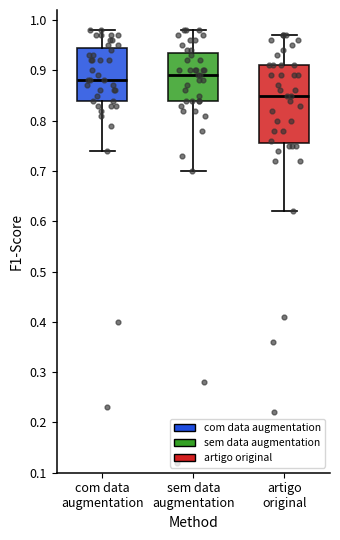

Reading left to right, read every box against the y-axis: the position of its median line, the range the box covers, and the ends of its whiskers. The values are not printed on the chart, so give them approximately, as read against the axis.

com data augmentation: median 0.88, box 0.84 to 0.95, whiskers 0.74 to 0.98
sem data augmentation: median 0.89, box 0.84 to 0.94, whiskers 0.70 to 0.98
artigo original: median 0.85, box 0.76 to 0.91, whiskers 0.62 to 0.97